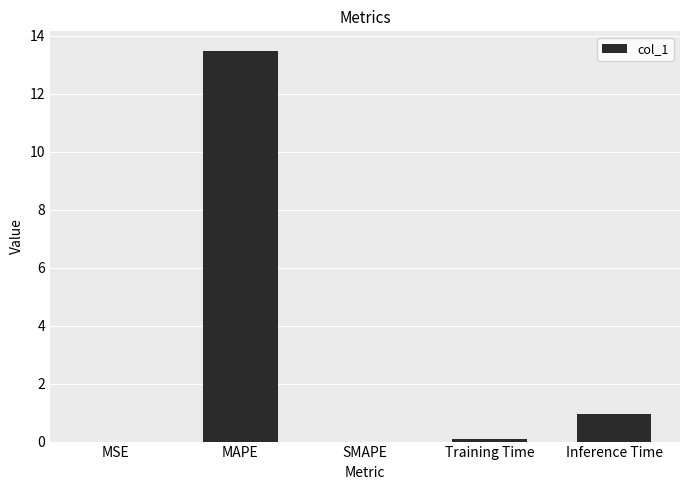

Which has a higher value, SMAPE or Inference Time?

Inference Time